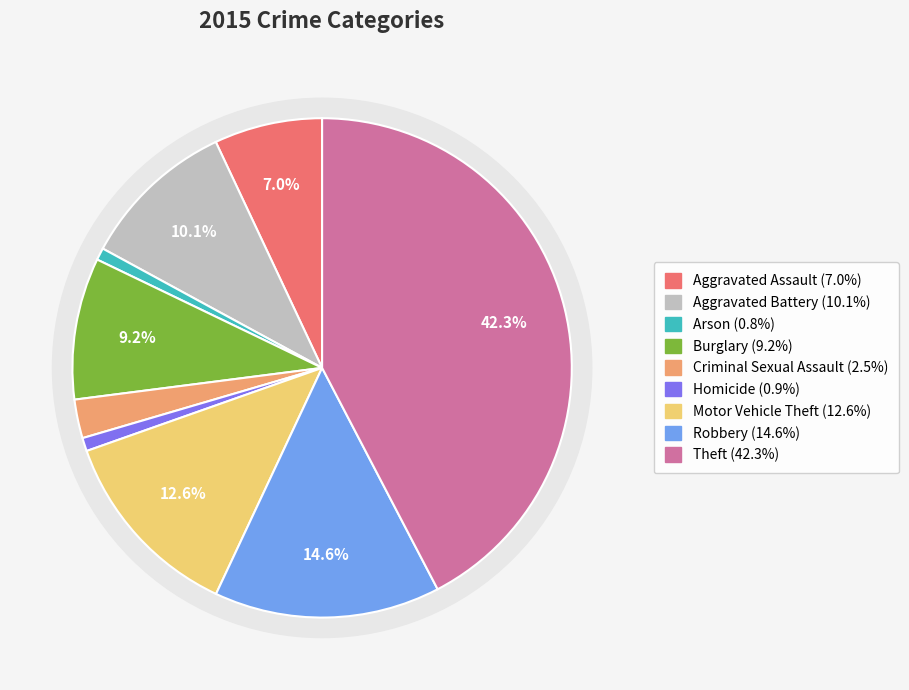

What percentage is the Criminal Sexual Assault slice, to the nearest percent?

3%